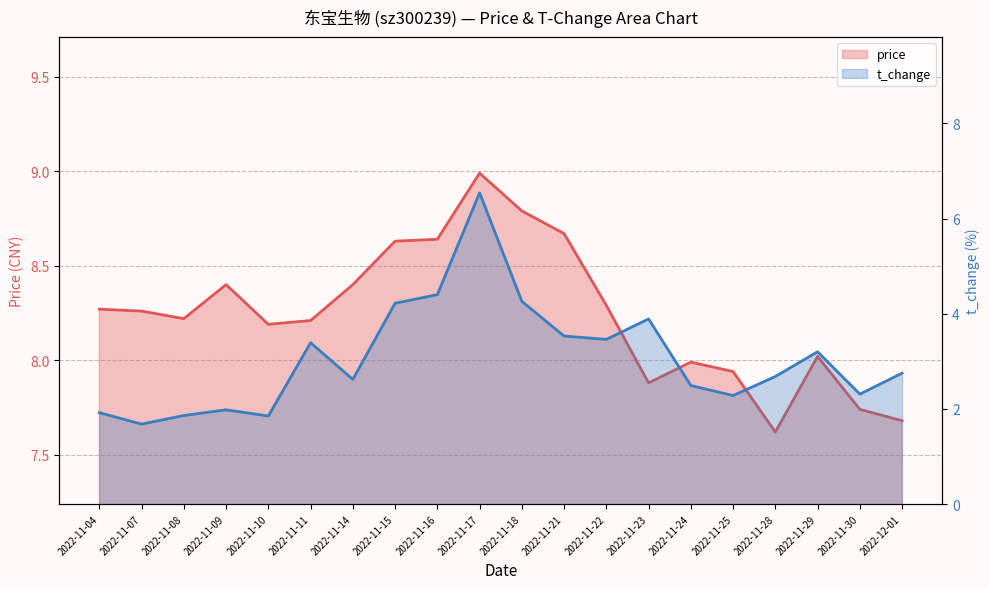

Reading right to left, extract all data points from this chart.

price: 7.7	7.7	8.0	7.6	7.9	8.0	7.9	8.3	8.7	8.8	9.0	8.6	8.6	8.4	8.2	8.2	8.4	8.2	8.3	8.3
t_change: 2.8	2.3	3.2	2.7	2.3	2.5	3.9	3.5	3.5	4.3	6.5	4.4	4.2	2.6	3.4	1.9	2.0	1.9	1.7	1.9